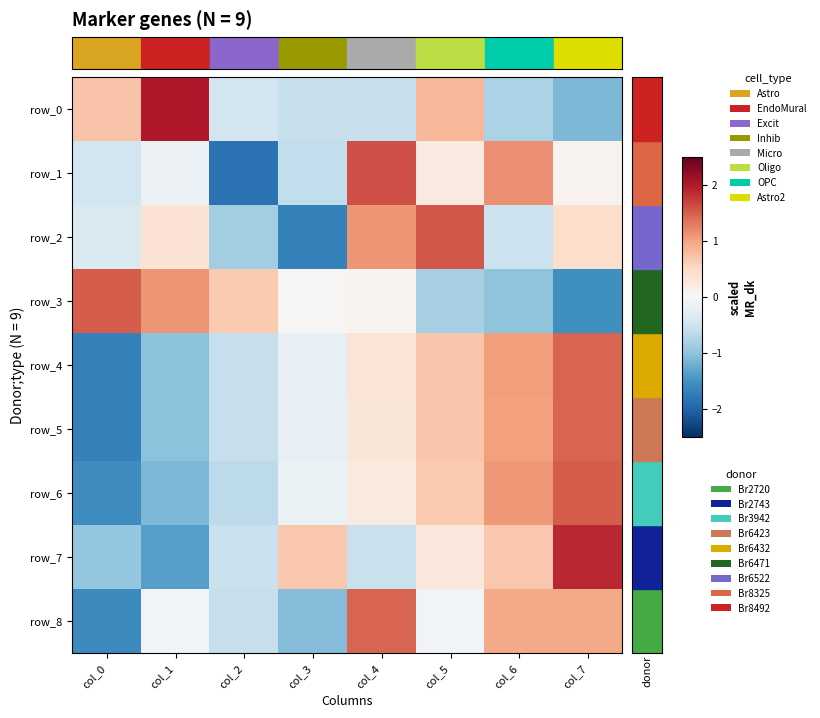

At which category does the chart reach its minimum across all series?

col_2